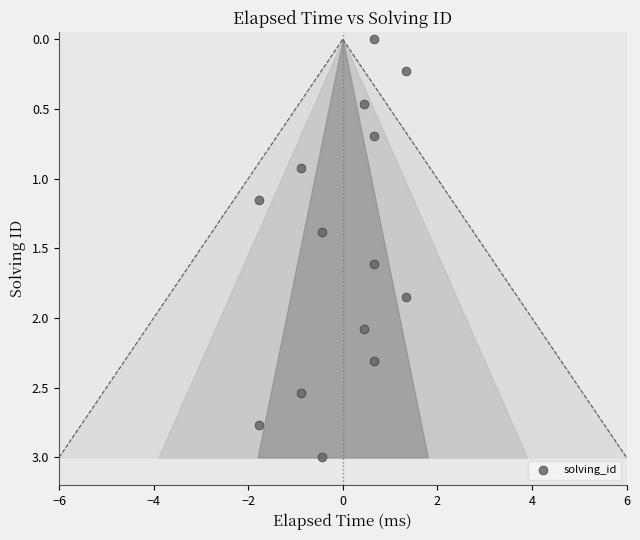

What is the range of X values (max minus min)?

3.1